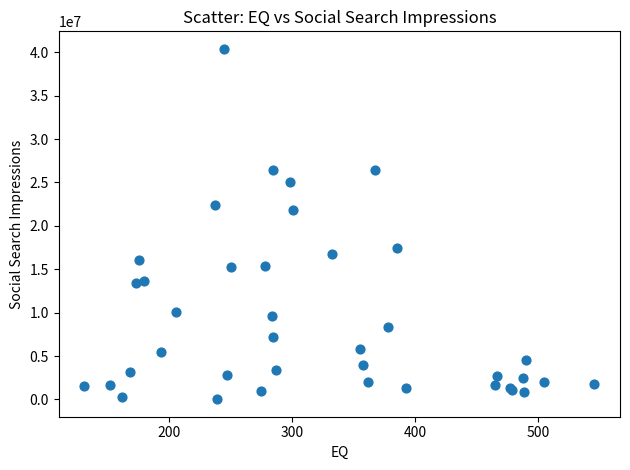

What Y value in the scatter plot is closest to 20209494?

21830378.8